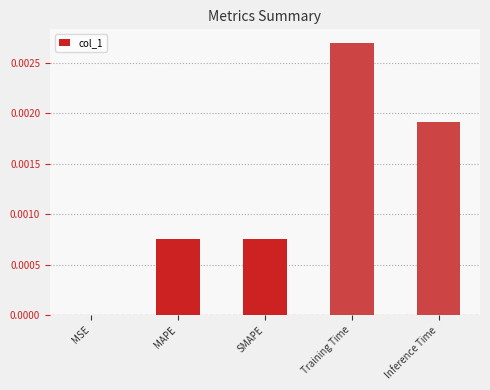

Which has a higher value, MAPE or Inference Time?

Inference Time